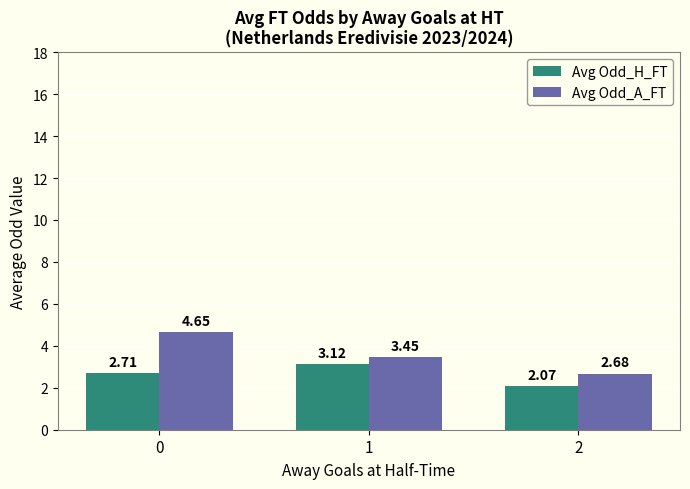

How many groups of bars are there?

3